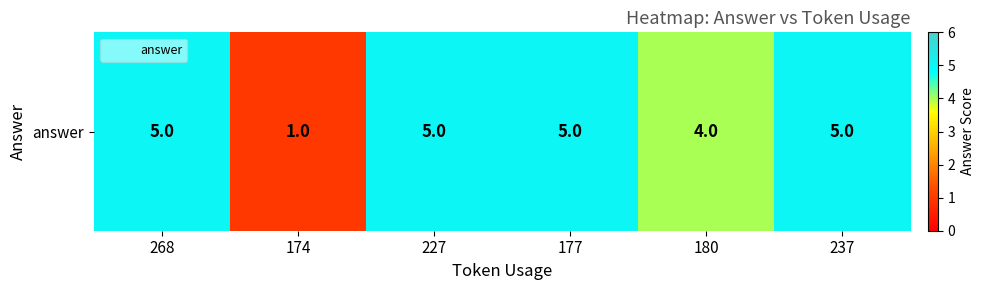

What is the smallest value displayed?

1